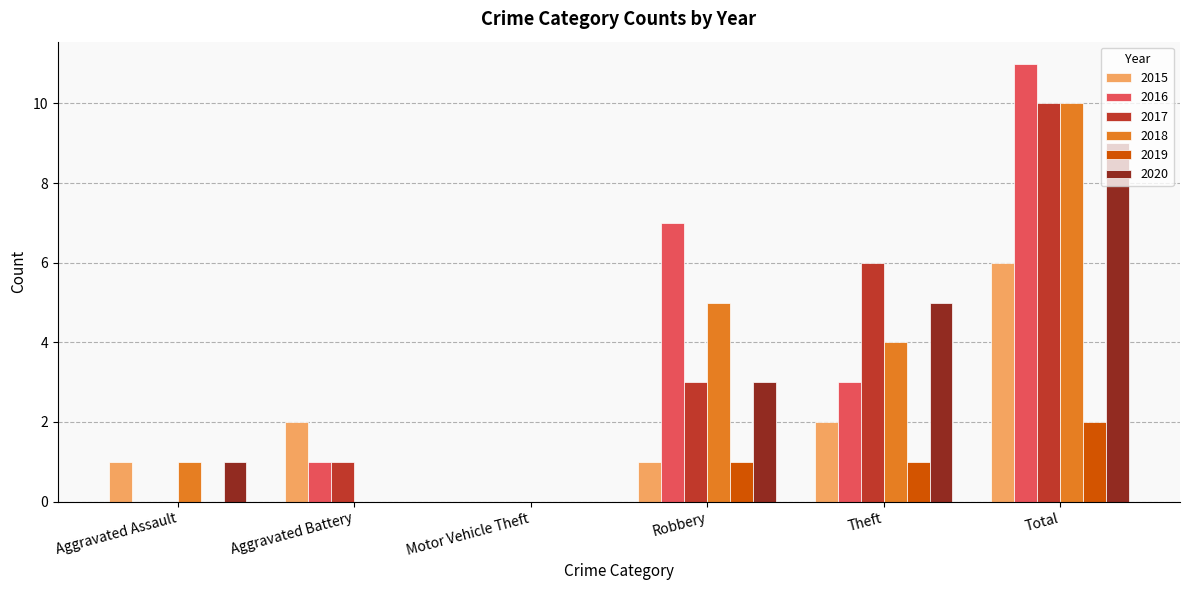

What is the sum of all 2018 values?

20